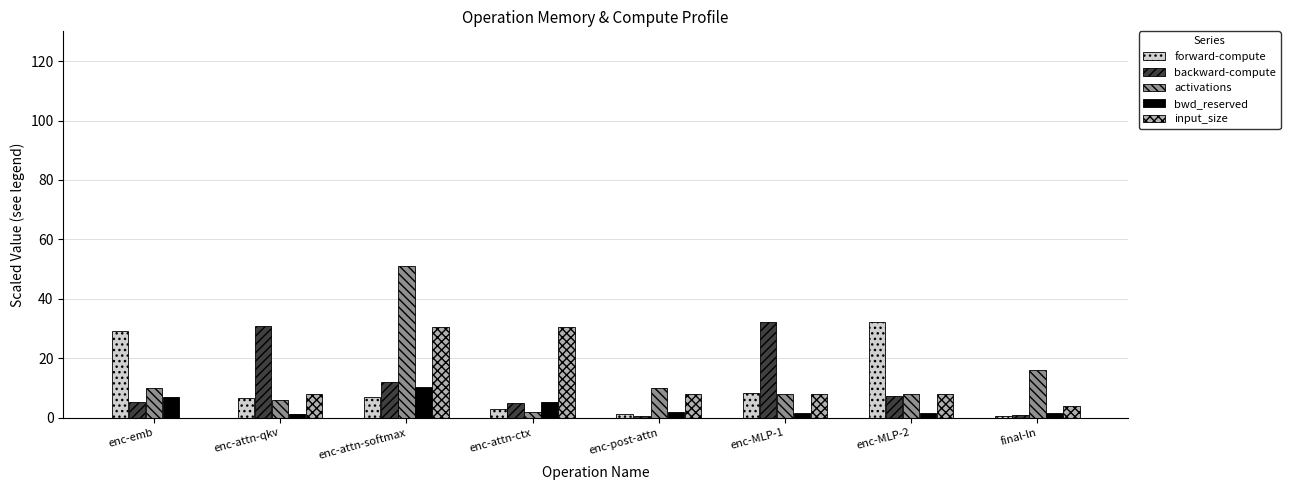

At which label is activations closest to 26?

final-ln